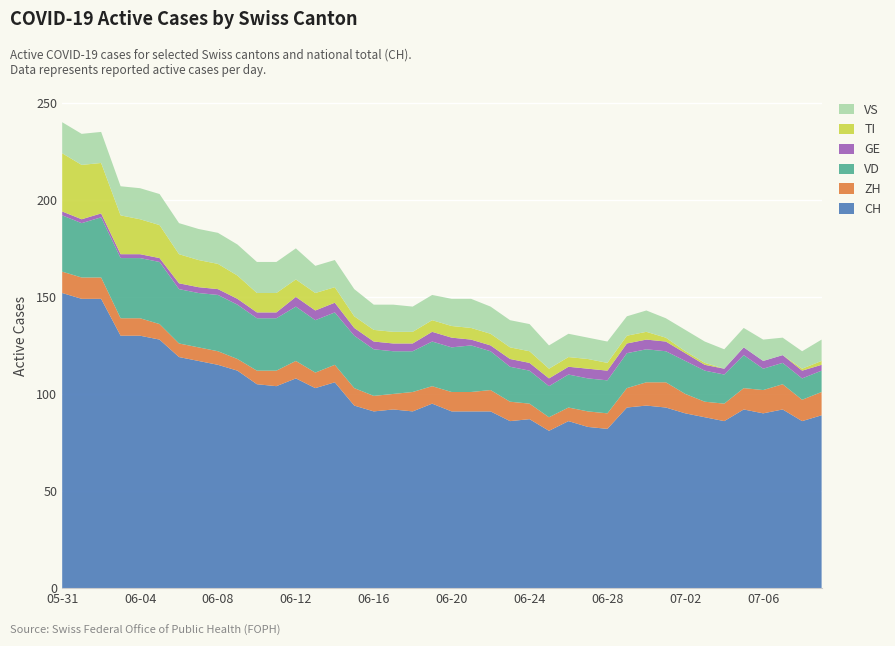

Reading left to right, transcribe all the data shown in this chart.

CH: 152	149	149	130	130	128	119	117	115	112	105	104	108	103	106	94	91	92	91	95	91	91	91	86	87	81	86	83	82	93	94	93	90	88	86	92	90	92	86	89
ZH: 11	11	11	9	9	8	7	7	7	6	7	8	9	8	9	9	8	8	10	9	10	10	11	10	8	7	7	8	8	10	12	13	10	8	9	11	12	13	11	12
VD: 29	28	31	31	31	32	28	28	29	28	27	27	28	27	27	27	24	22	21	23	23	24	20	18	17	16	17	17	17	18	17	16	17	16	15	17	11	11	11	11
GE: 2	2	2	2	2	2	3	3	3	3	3	3	5	5	5	4	4	4	4	5	5	3	3	4	4	4	4	5	5	5	5	5	4	3	3	4	4	4	4	3
TI: 30	28	26	20	18	17	15	14	13	12	10	10	9	9	8	6	6	6	6	6	6	6	6	6	6	5	5	5	4	4	4	2	1	1	0	0	0	0	1	2
VS: 16	16	16	15	16	16	16	16	16	16	16	16	16	14	14	14	13	14	13	13	14	15	14	14	14	12	12	11	11	10	11	10	11	11	10	10	11	9	9	11